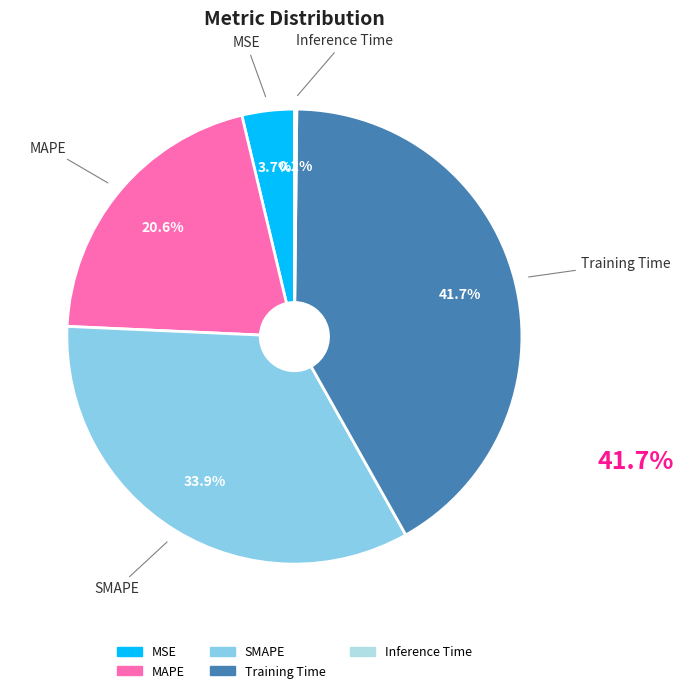

Does any single category account for the majority?

No